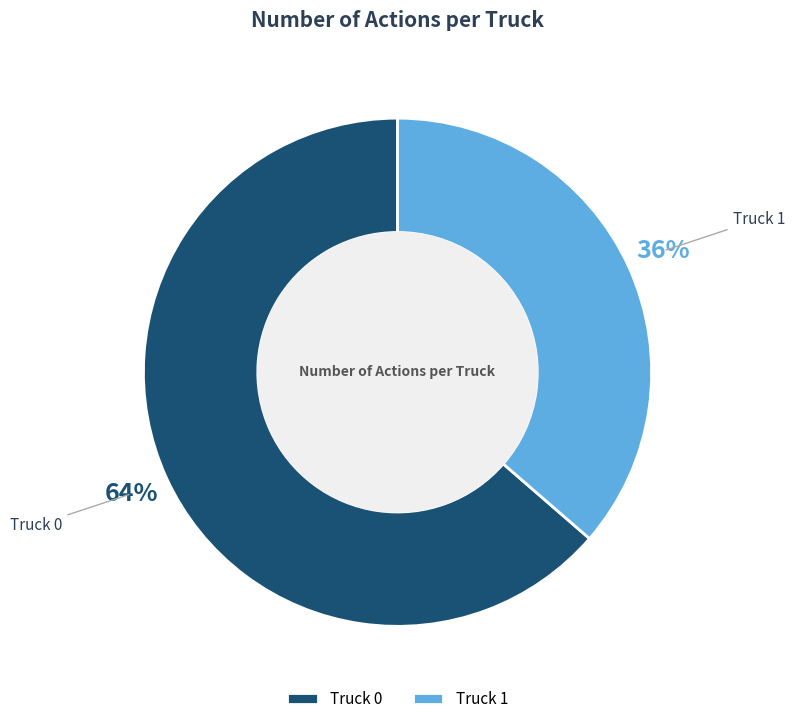

To the nearest percent, what portion does Truck 1 represent?

36%